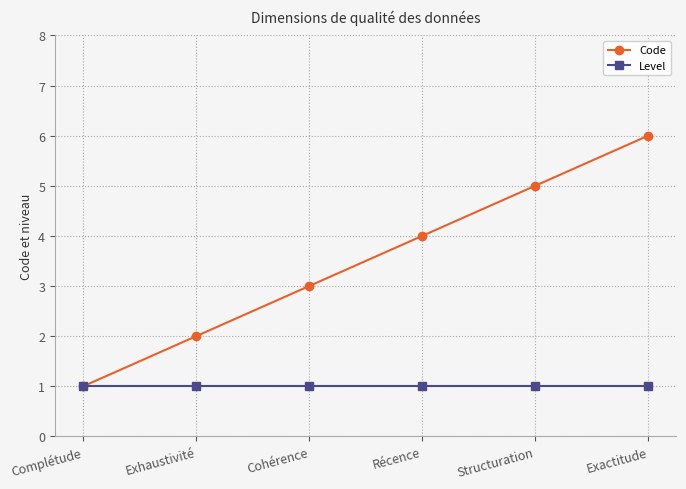

How many distinct data groups are displayed?

2